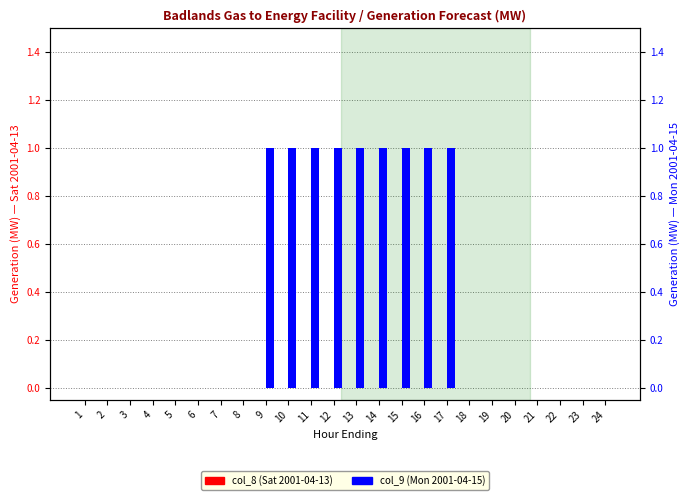

What are all the series names shown in the legend?

col_8 (Sat 2001-04-13), col_9 (Mon 2001-04-15)